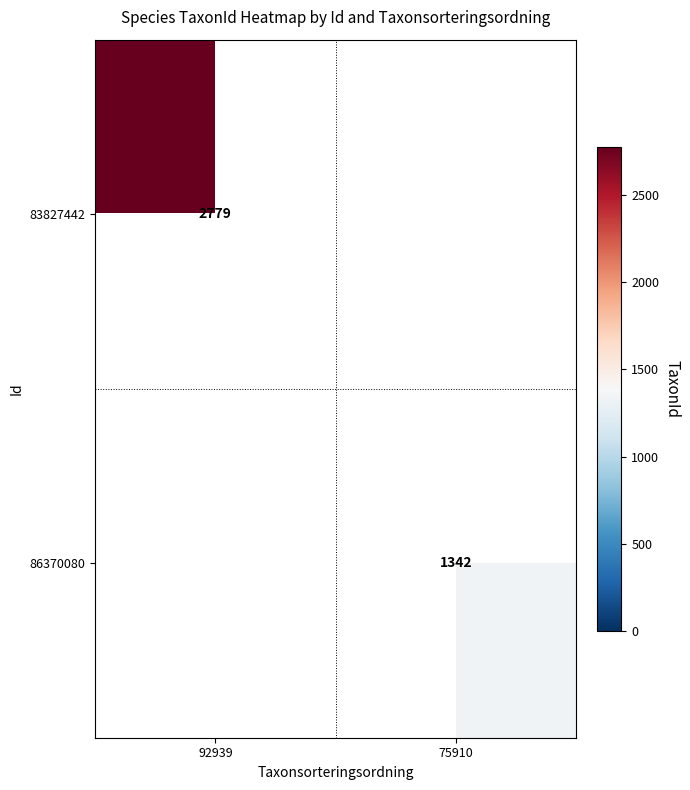

Which label corresponds to the largest value in the chart?

92939